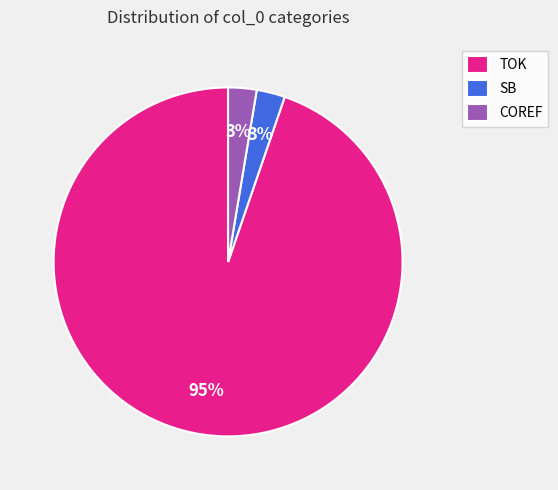

What is the ratio of the value at SB to the value at COREF?

1.0